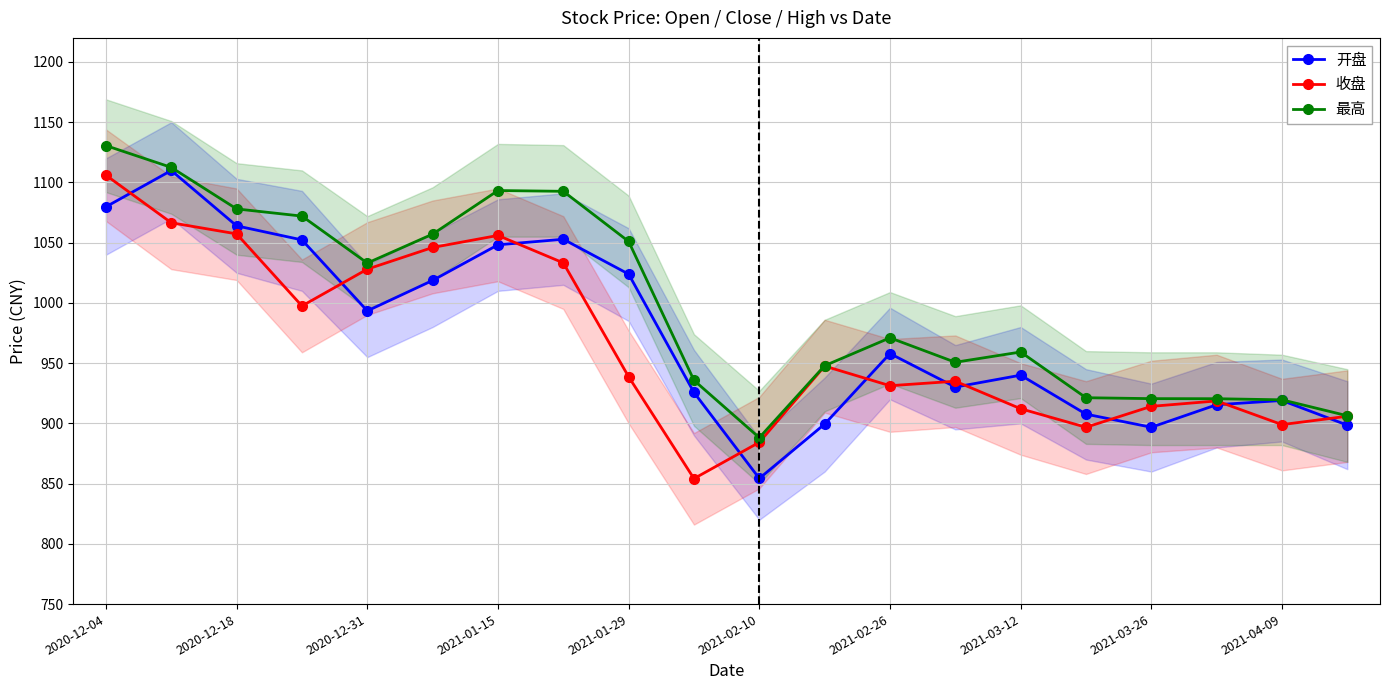

True or false: 最高 has more than 1 interior local peaks.

True